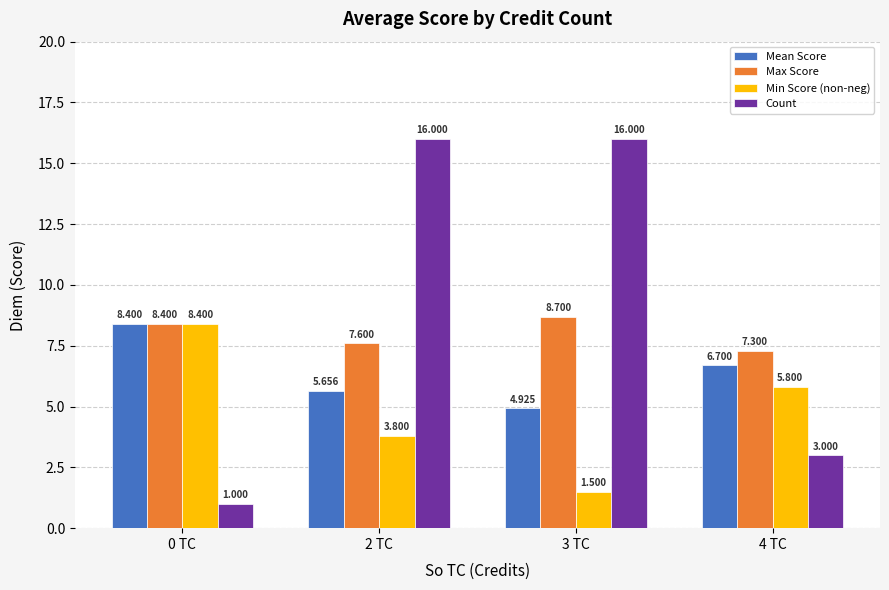

Read the Max Score value at 2 TC.

7.6